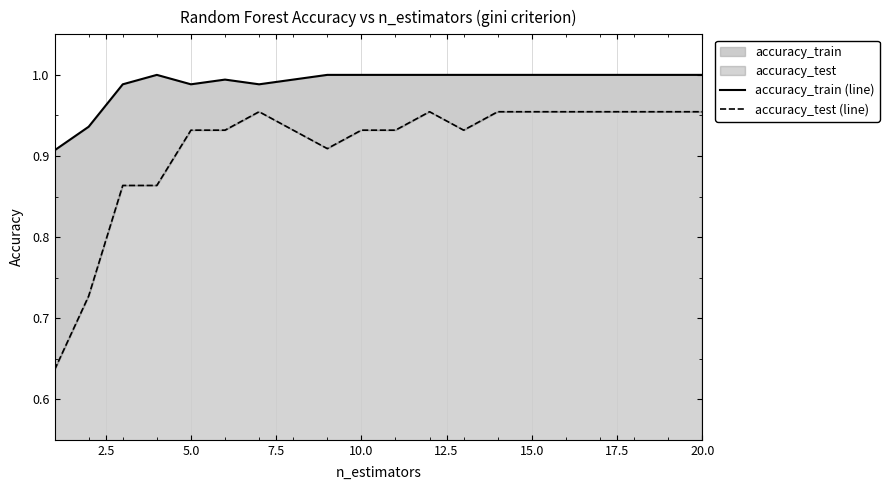

How many categories are shown in the chart?

20